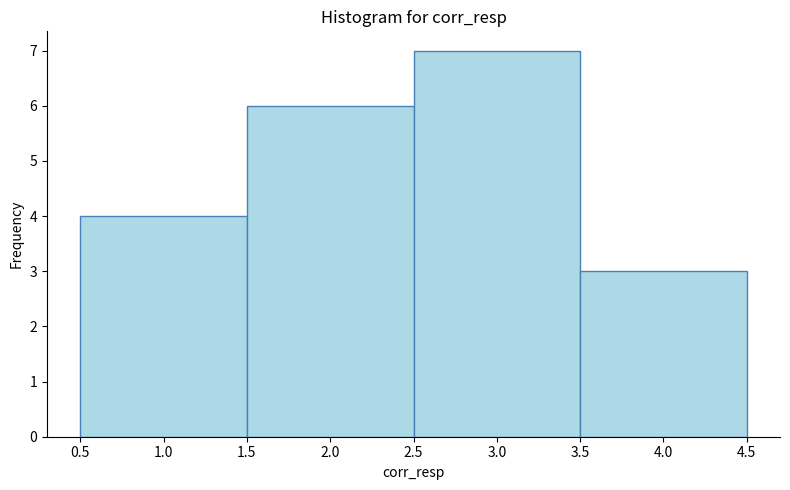

How tall is the bar that spans 3.5 to 4.5 on the x-axis? The values are not printed on the chart, so give them approximately, as read against the axis.

3